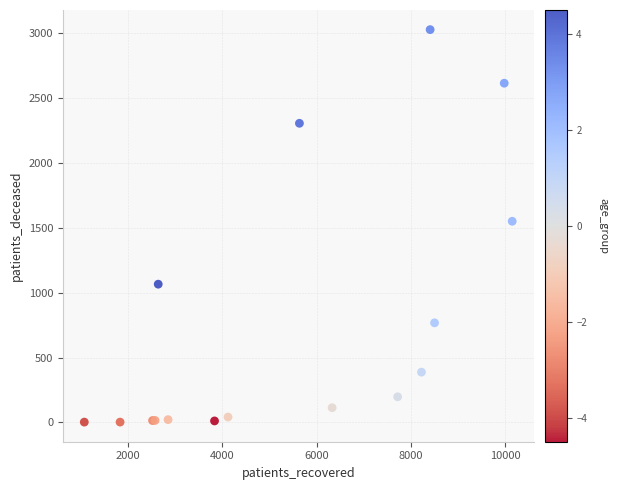

What Y value in the scatter plot is closest to 1515?

1551